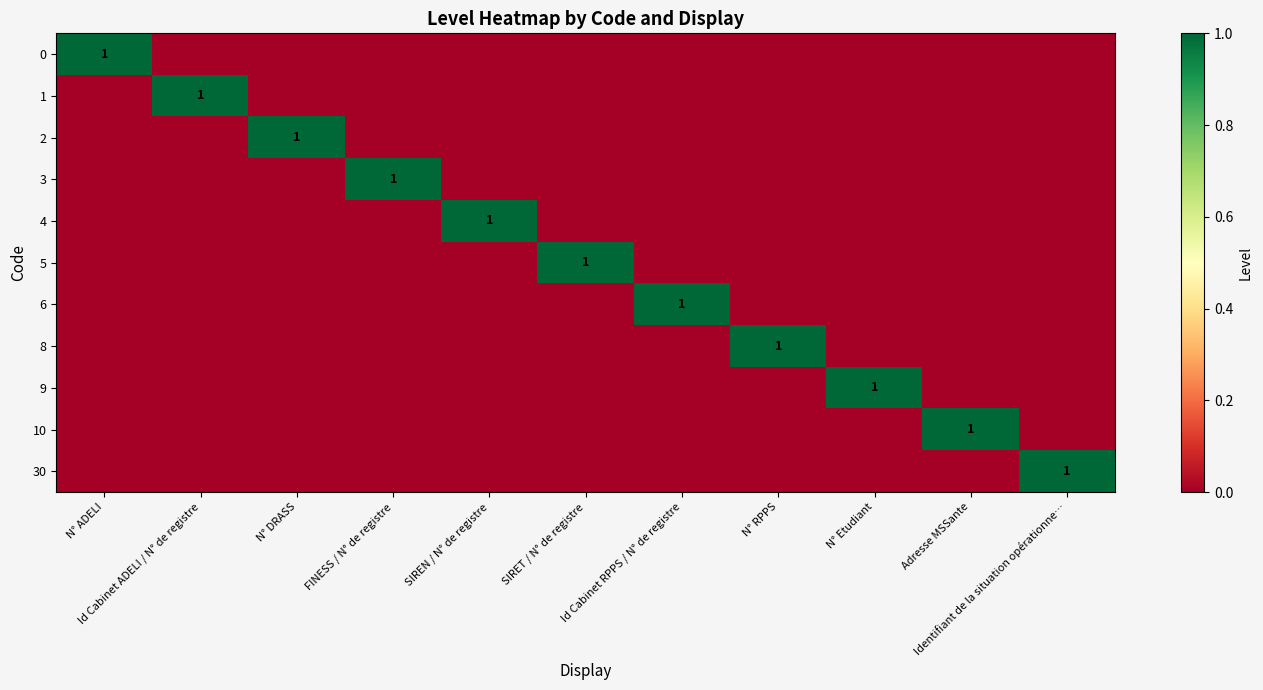

Which series changed the most between N° DRASS and Adresse MSSante?

2